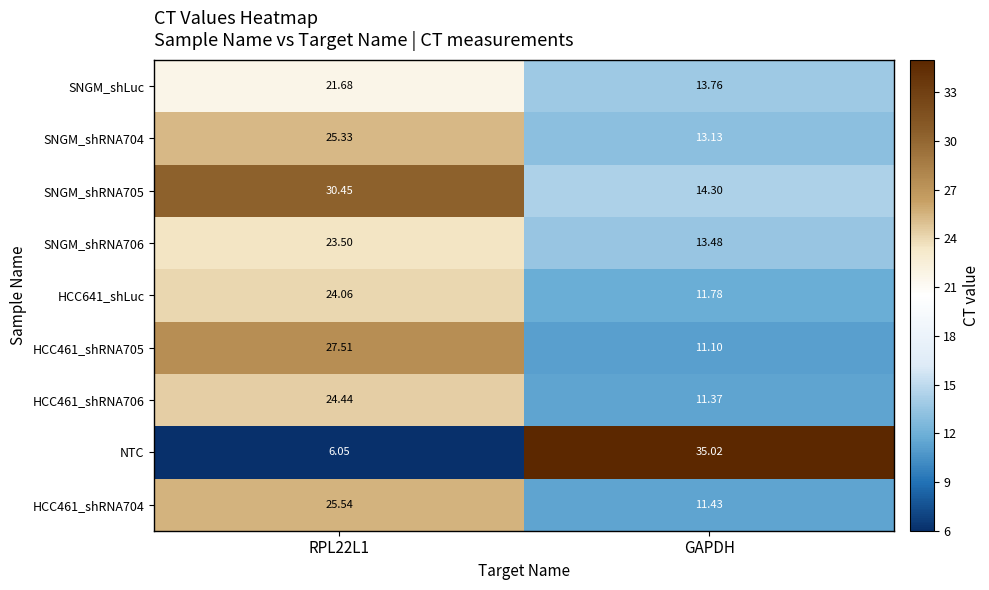

Where is HCC461_shRNA706 nearest to the value 17?

GAPDH